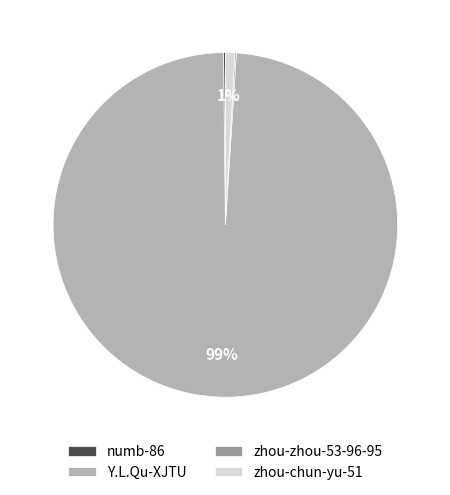

The Y.L.Qu-XJTU slice represents 93% of the pie. True or false?

False